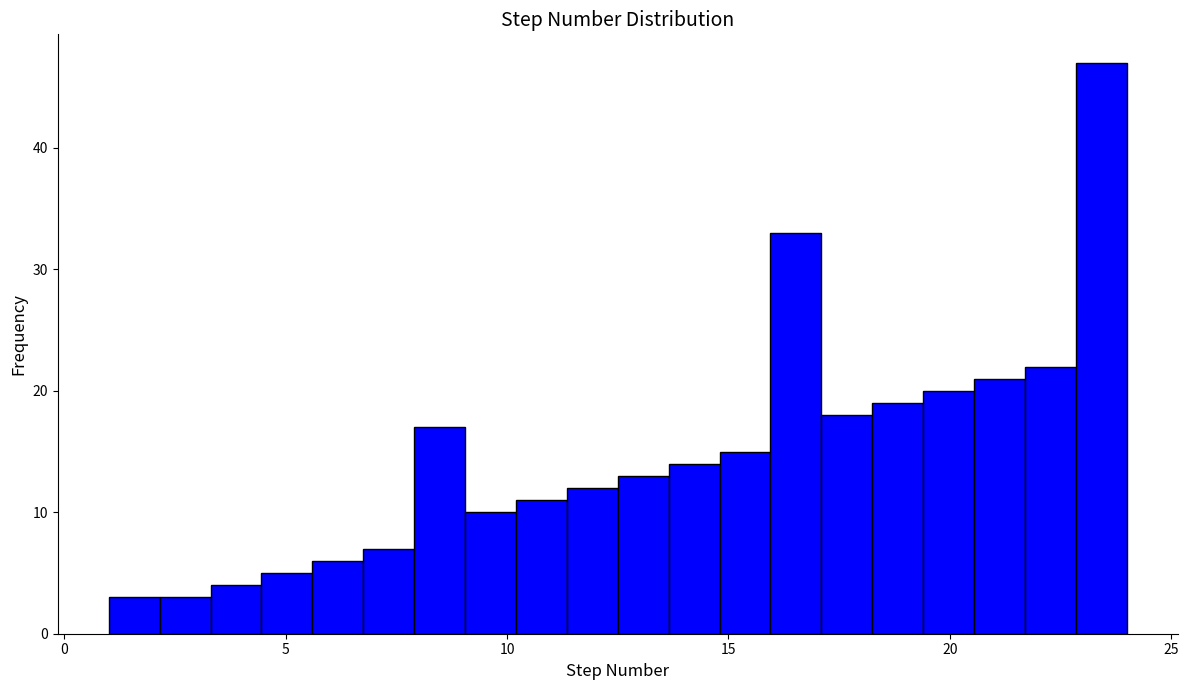

Around what value on the x-axis is the tallest bar? Give the approximate position of its centre, as read against the axis.

23.5